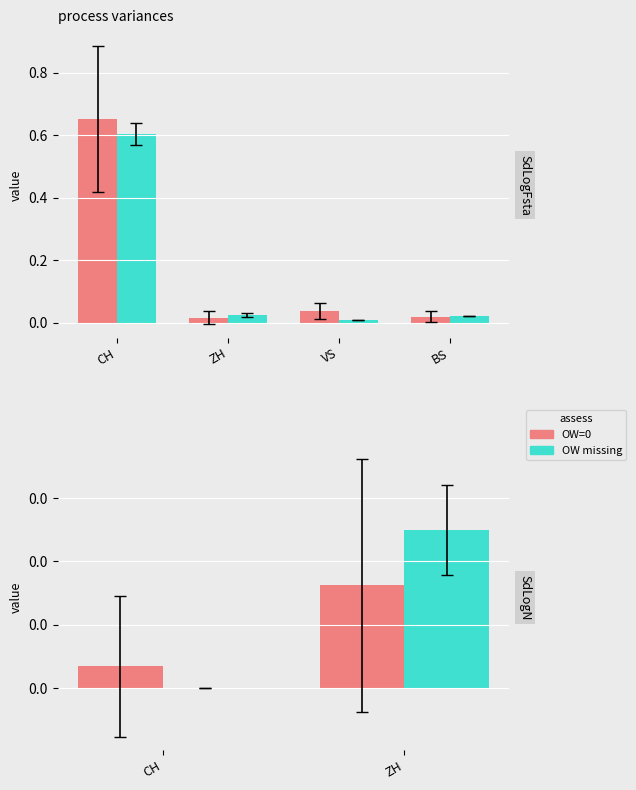

Are the bars grouped side by side (vs. stacked)?

Yes